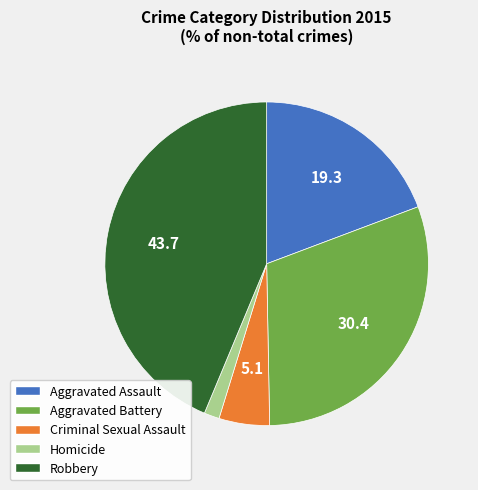

How many segments does this pie chart have?

5